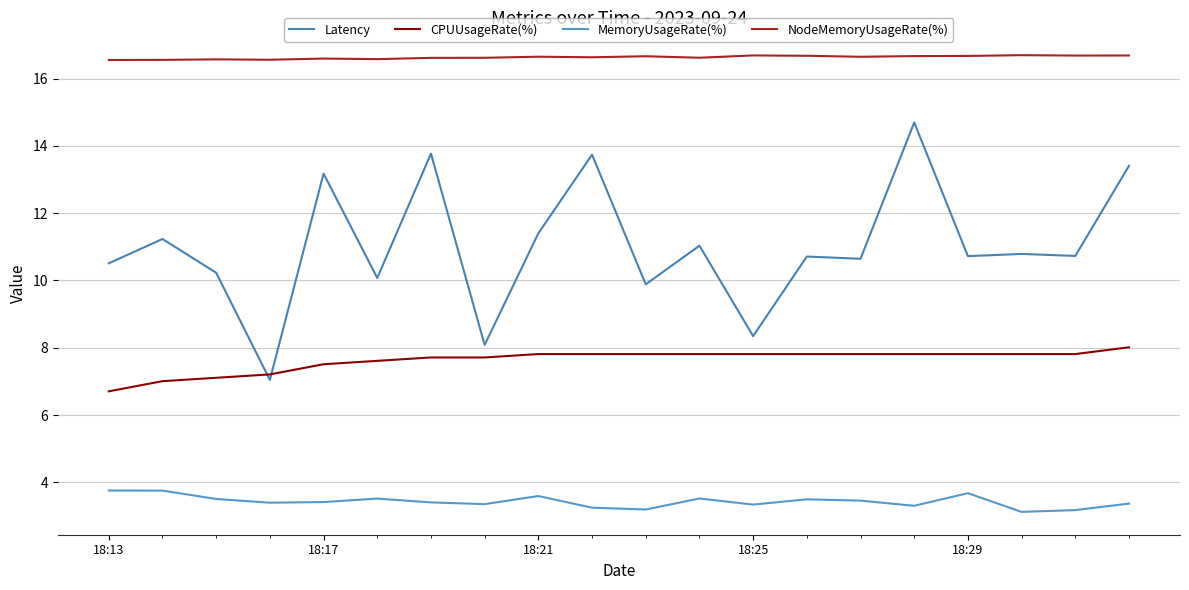

List the series in order of their overall mean, lowest first.

MemoryUsageRate(%), CPUUsageRate(%), Latency, NodeMemoryUsageRate(%)